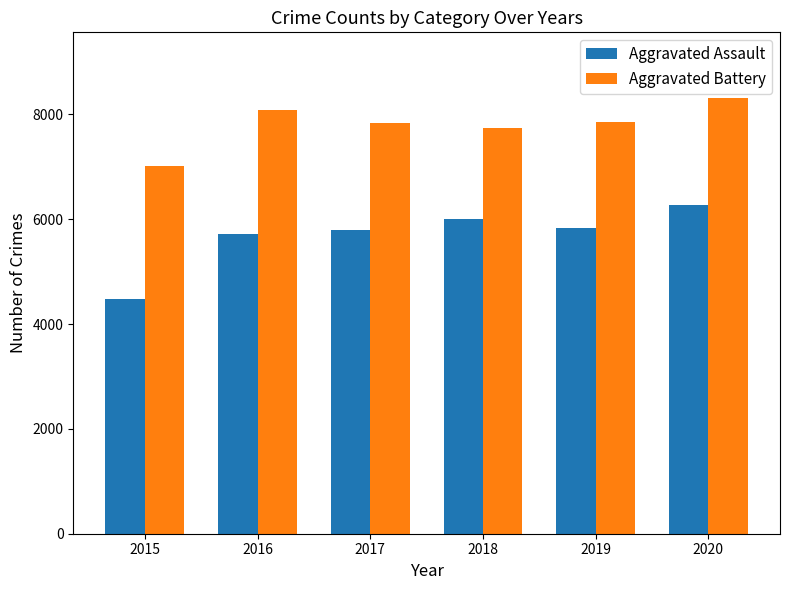

What is the maximum value for Aggravated Assault?

6263